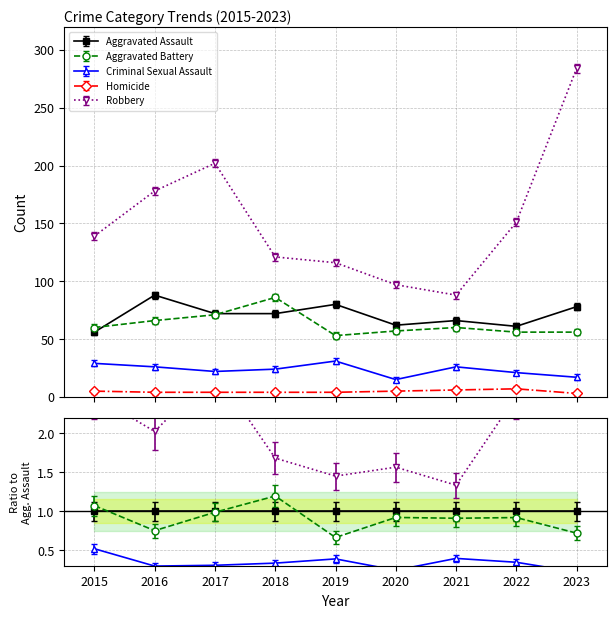

Rank the series by their maximum value, from highest to lowest.

Robbery, Aggravated Assault, Aggravated Battery, Criminal Sexual Assault, Homicide